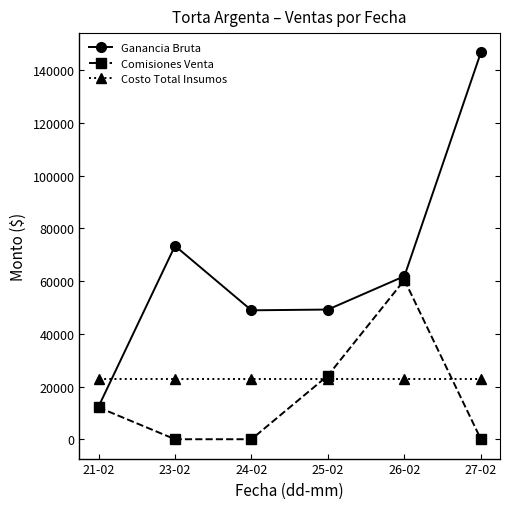

What are all the series names shown in the legend?

Ganancia Bruta, Comisiones Venta, Costo Total Insumos